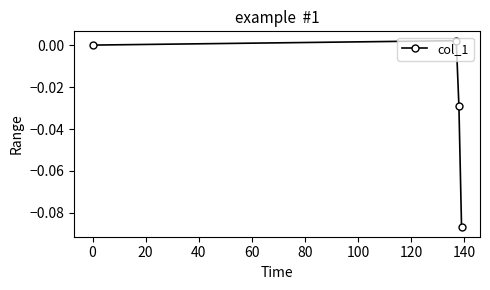

True or false: the data has more than 0 interior local peaks.

True